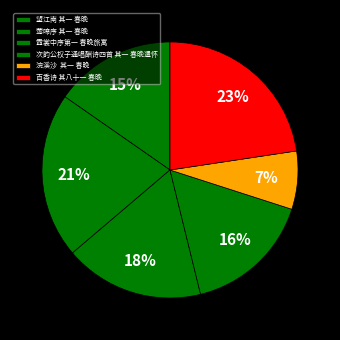

Is there a majority slice in this chart?

No